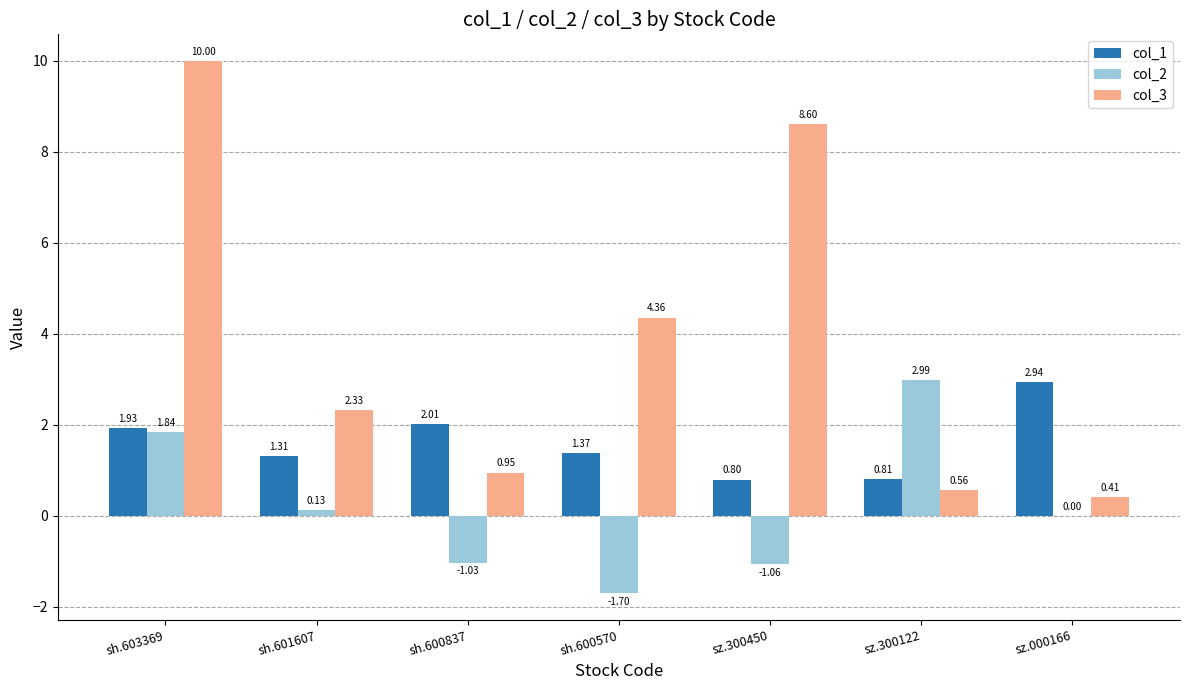

Which series has the largest total across all categories?

col_3